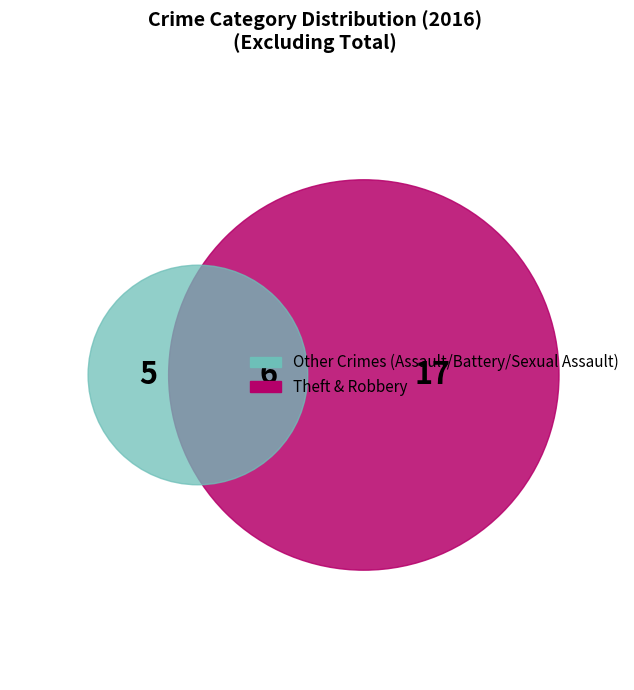

Does any single category account for the majority?

Yes